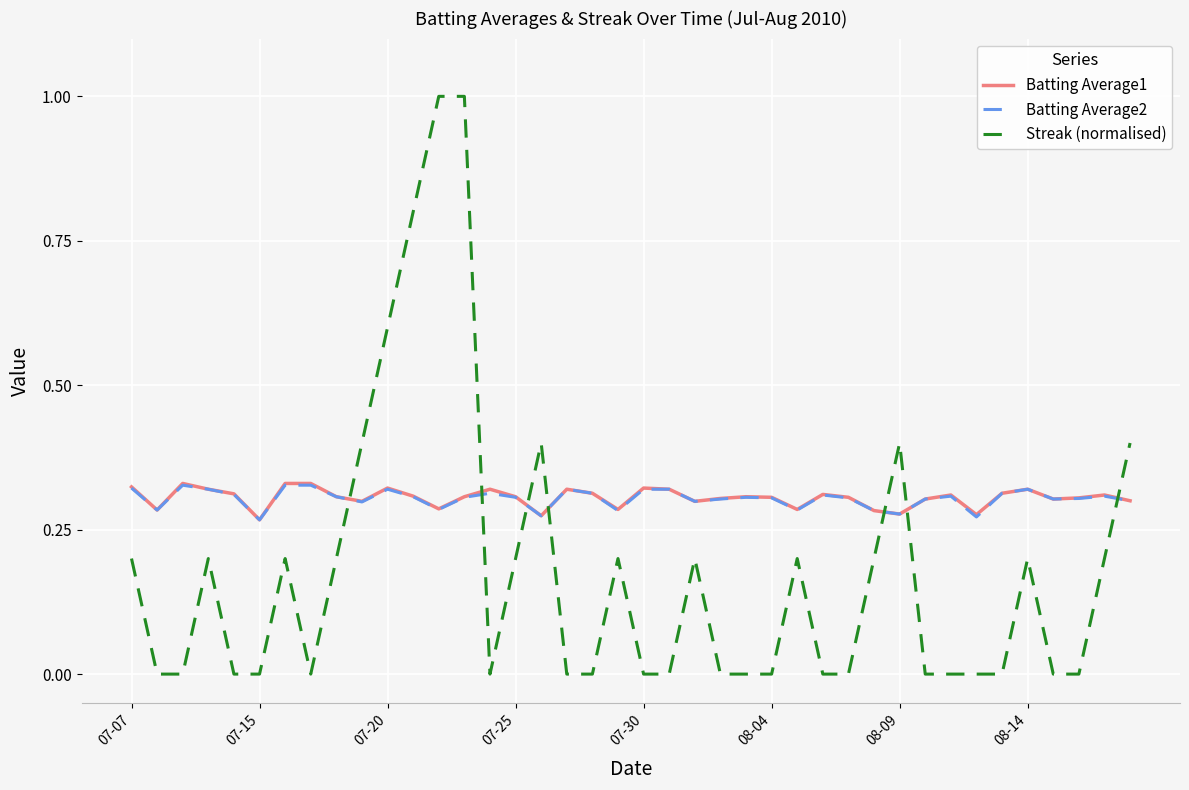

What is the maximum value shown in the chart?

1.0